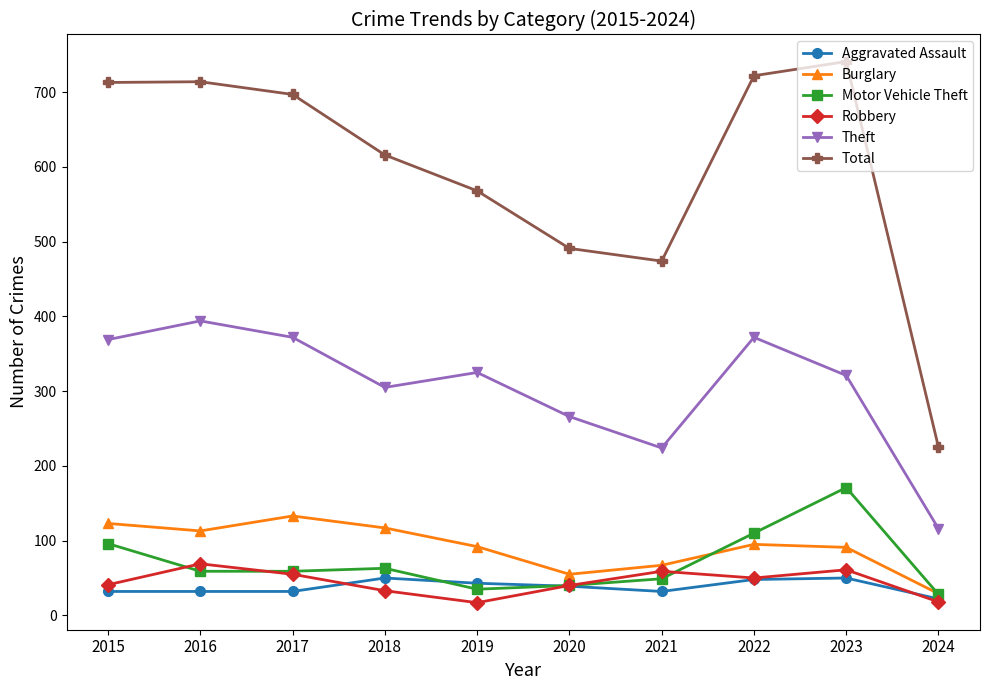

At which label does Aggravated Assault first exceed 39?

2018